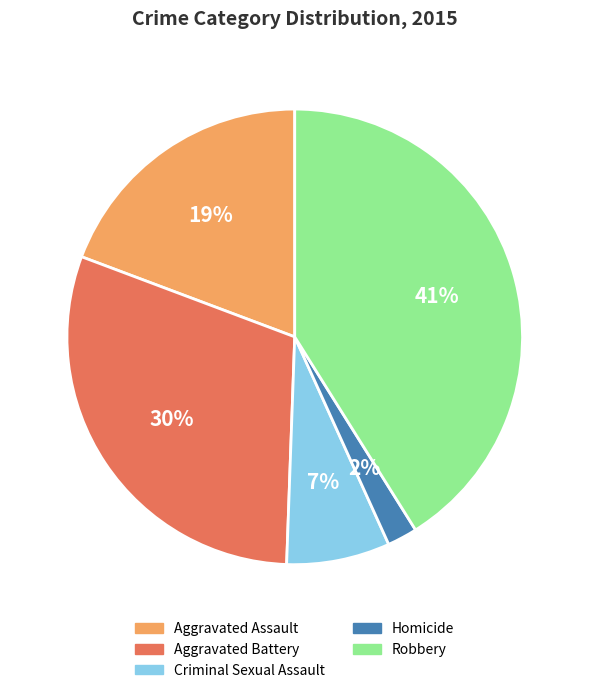

Is the sum of Homicide and Robbery greater than half?

No